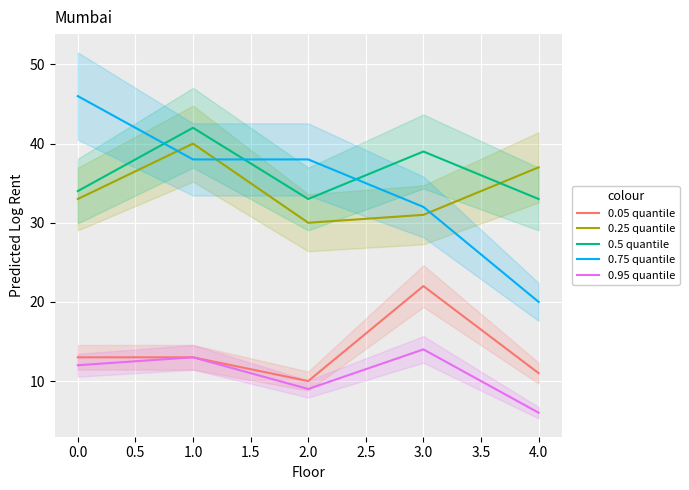

What is the smallest value displayed?

6